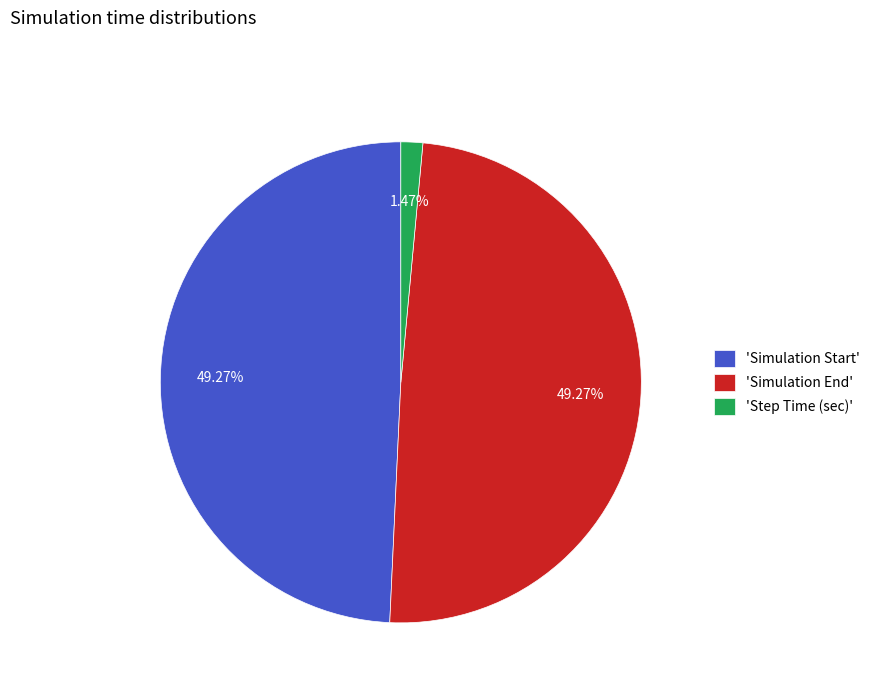

What is the ratio of the value at 'Simulation Start' to the value at 'Simulation End'?

1.0